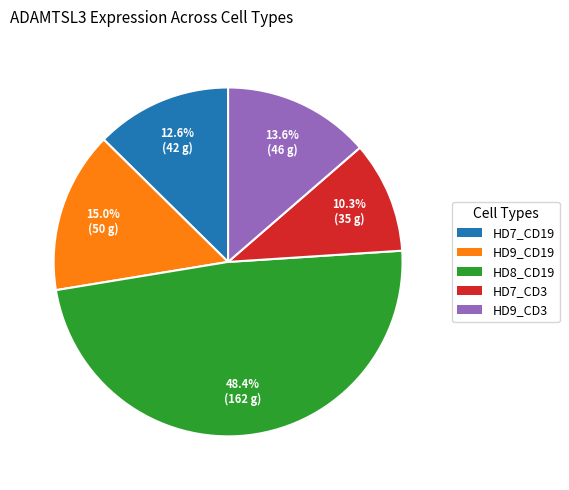

Which slice is the smallest?

HD7_CD3